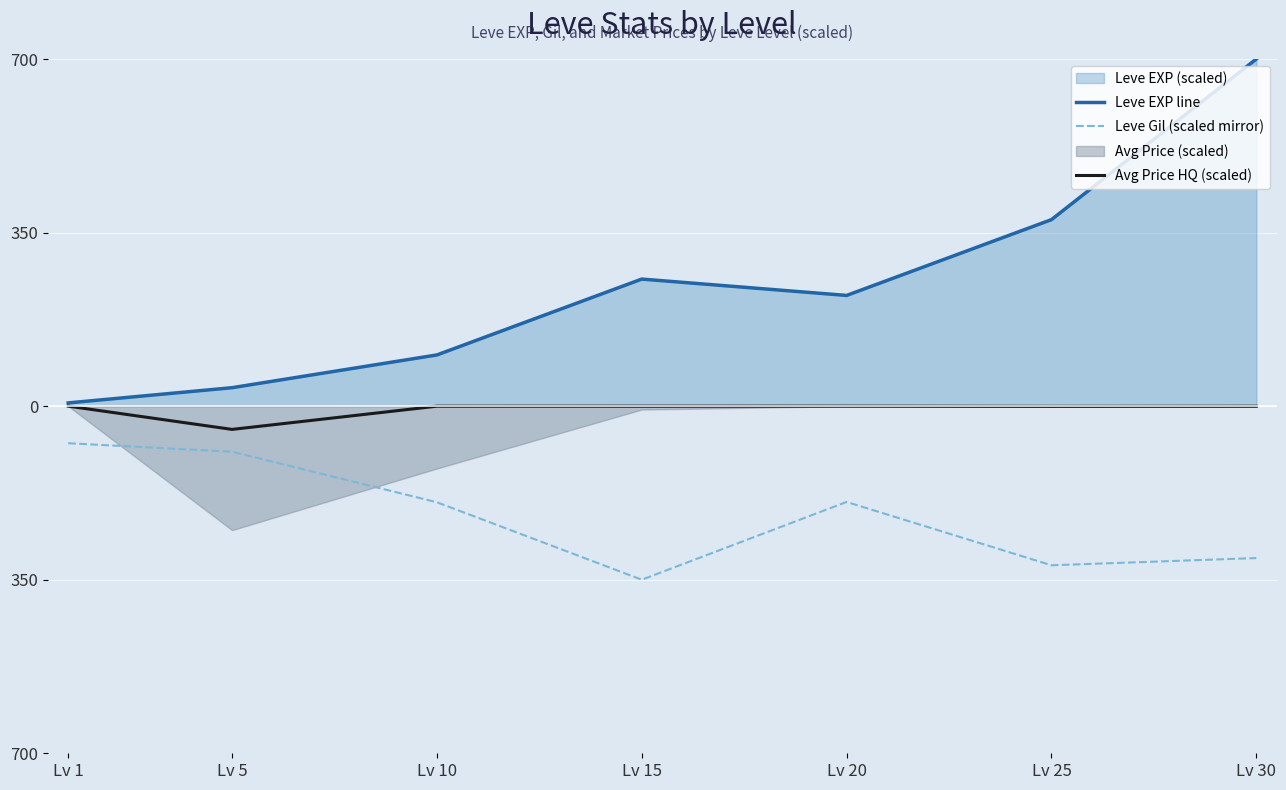

What is the difference between the Avg Price HQ (scaled) values at Lv 30 and Lv 20?

0.2